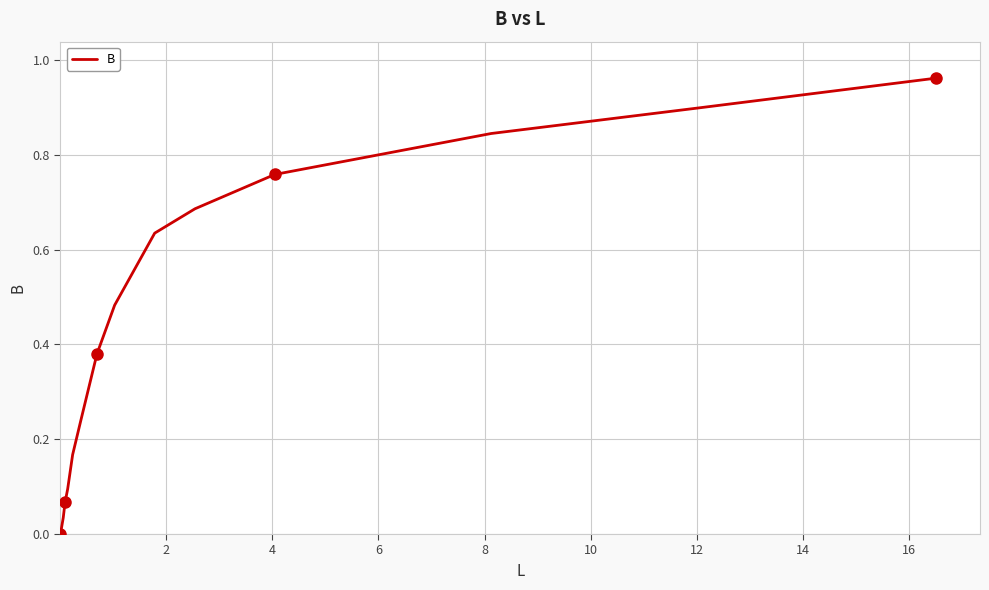

How many lines are shown in the chart?

1